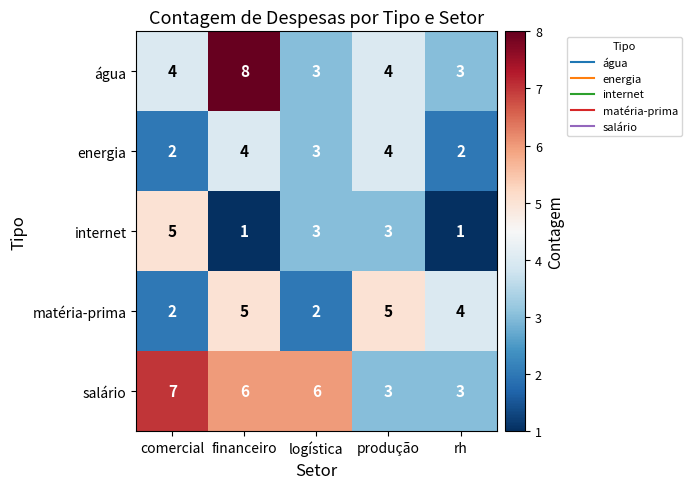

What is the maximum value shown in the chart?

8